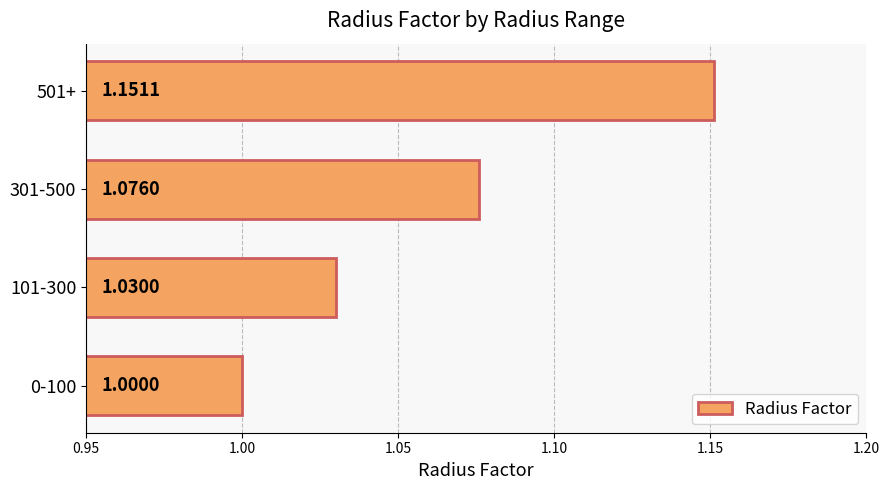

Rank the categories by value from highest to lowest.

501+, 301-500, 101-300, 0-100